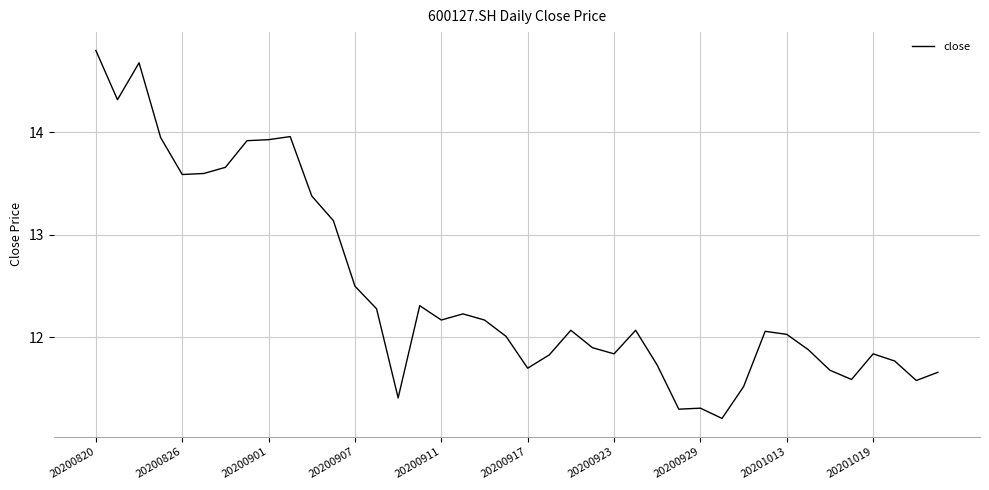

What is the minimum value shown in the chart?

11.2